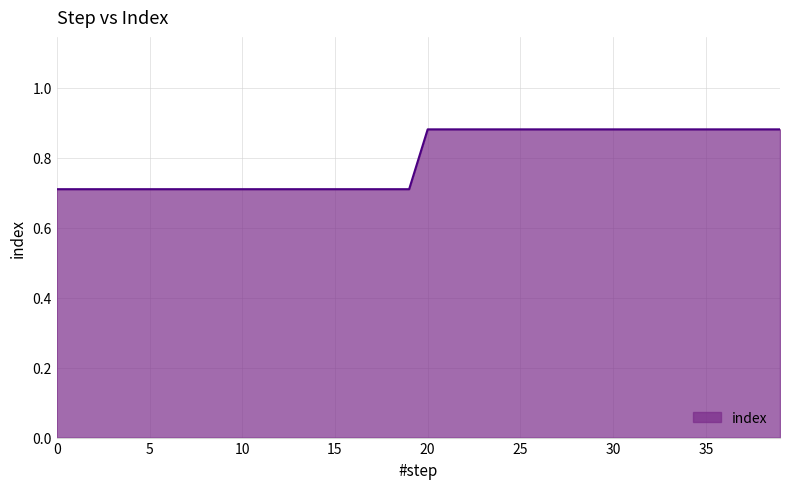

What is the smallest value displayed?

0.7